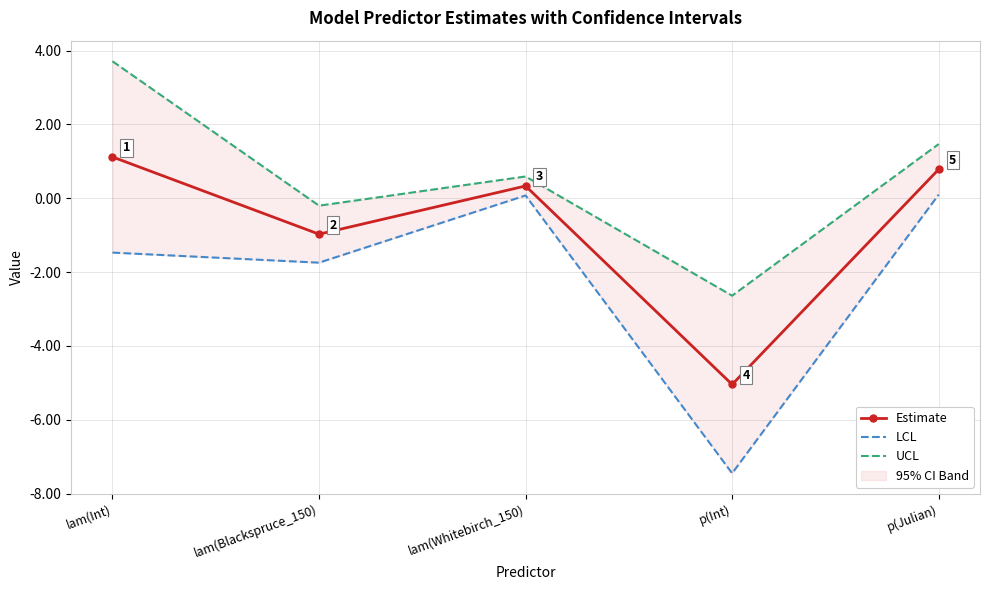

What is the lowest value of the UCL series?

-2.6